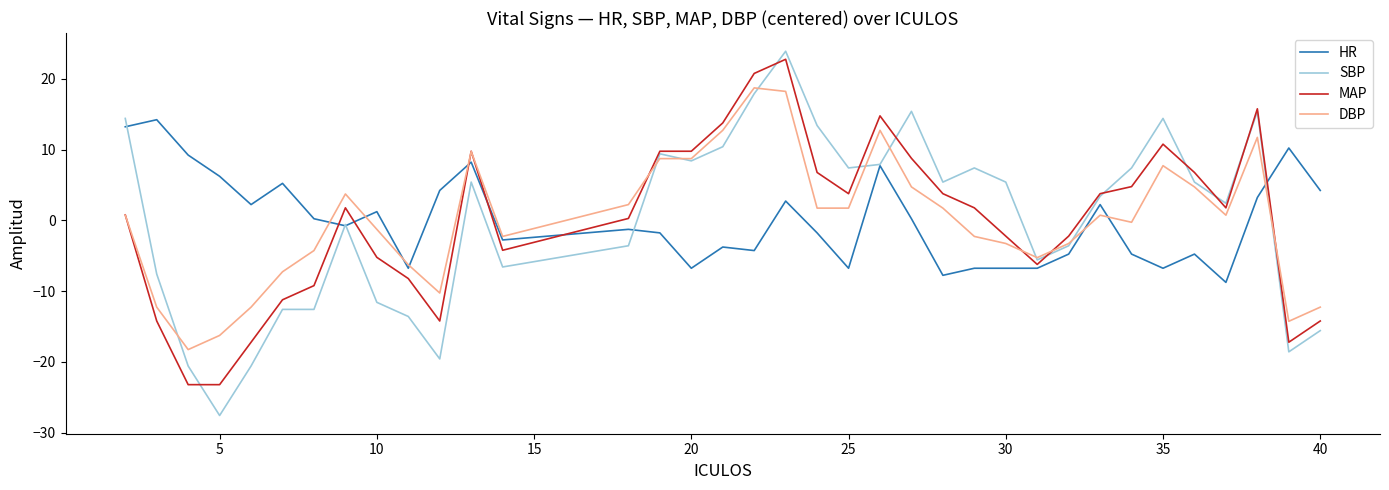

Count the number of categories in the chart.

36